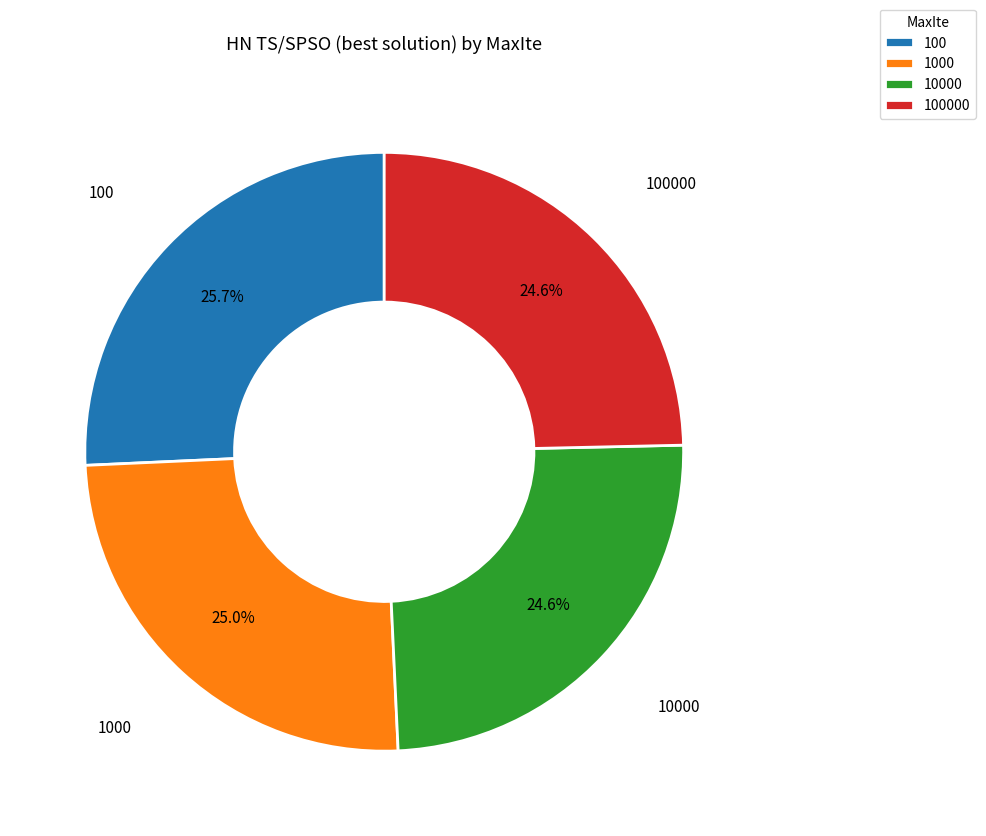

To the nearest percent, what is the difference between the largest and smallest slice percentages?

1%